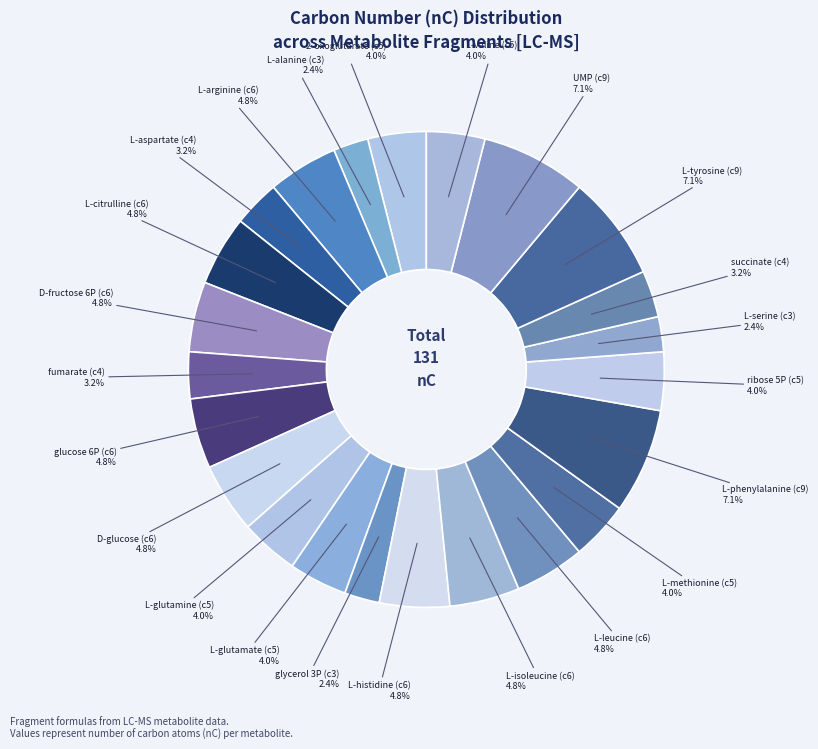

How many segments does this pie chart have?

23